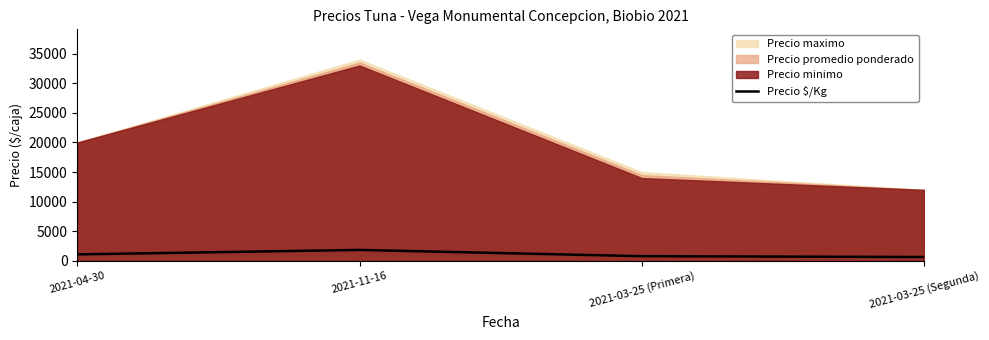

The chart shows a value of 500 at 2021-04-30. True or false?

False